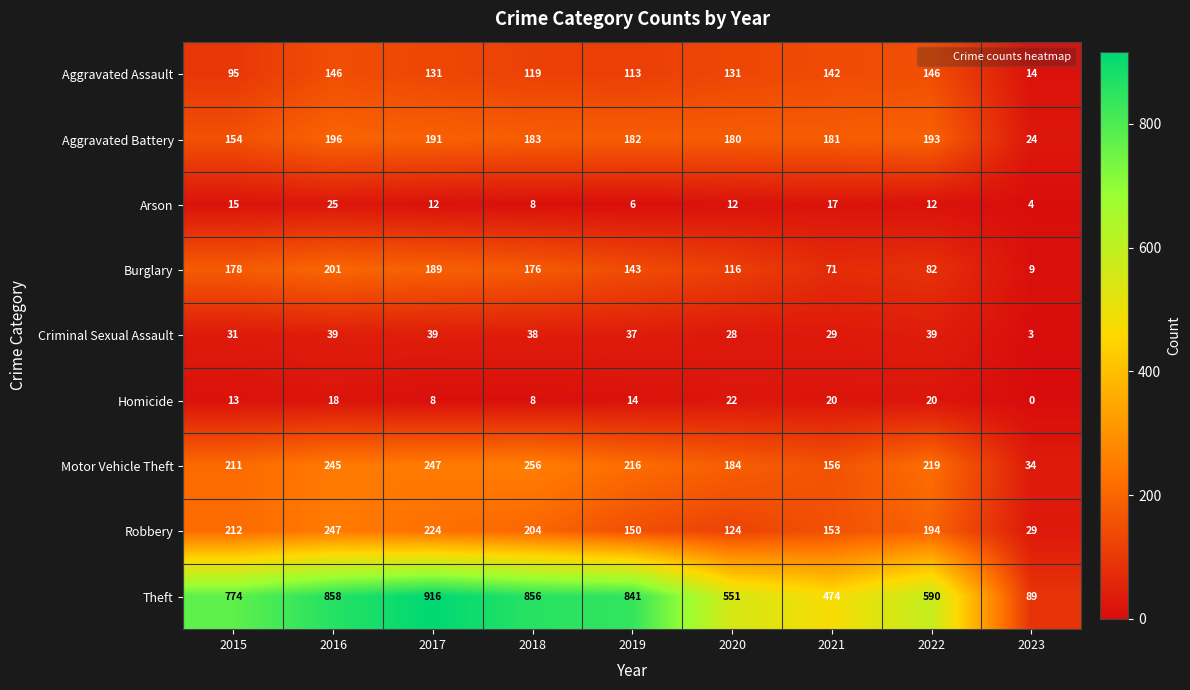

Between 2020 and 2023, which series saw the biggest shift?

Theft